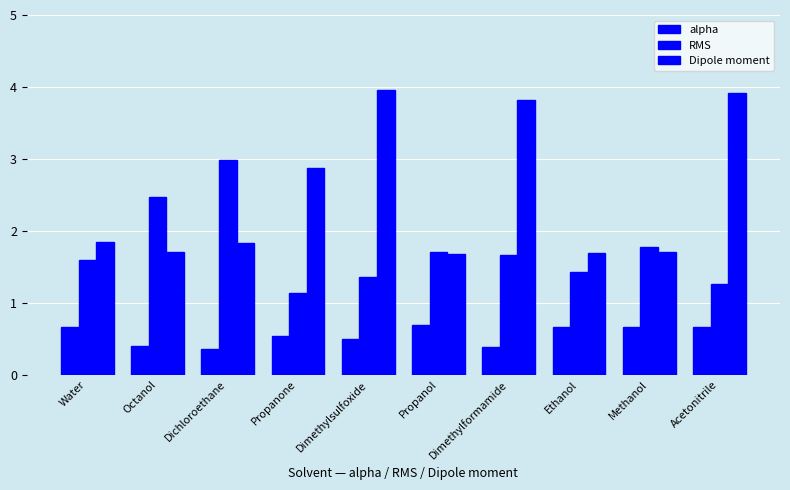

True or false: alpha has a value of 0.5 at Dimethylsulfoxide.

True